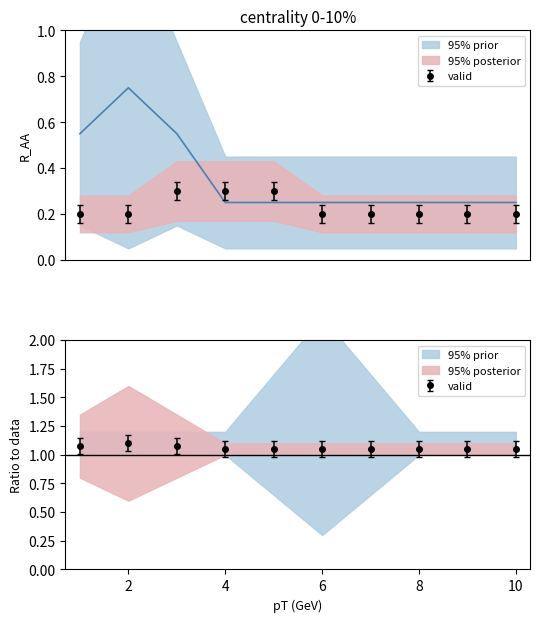

Is it true that 5 equals 0 at 4?

True